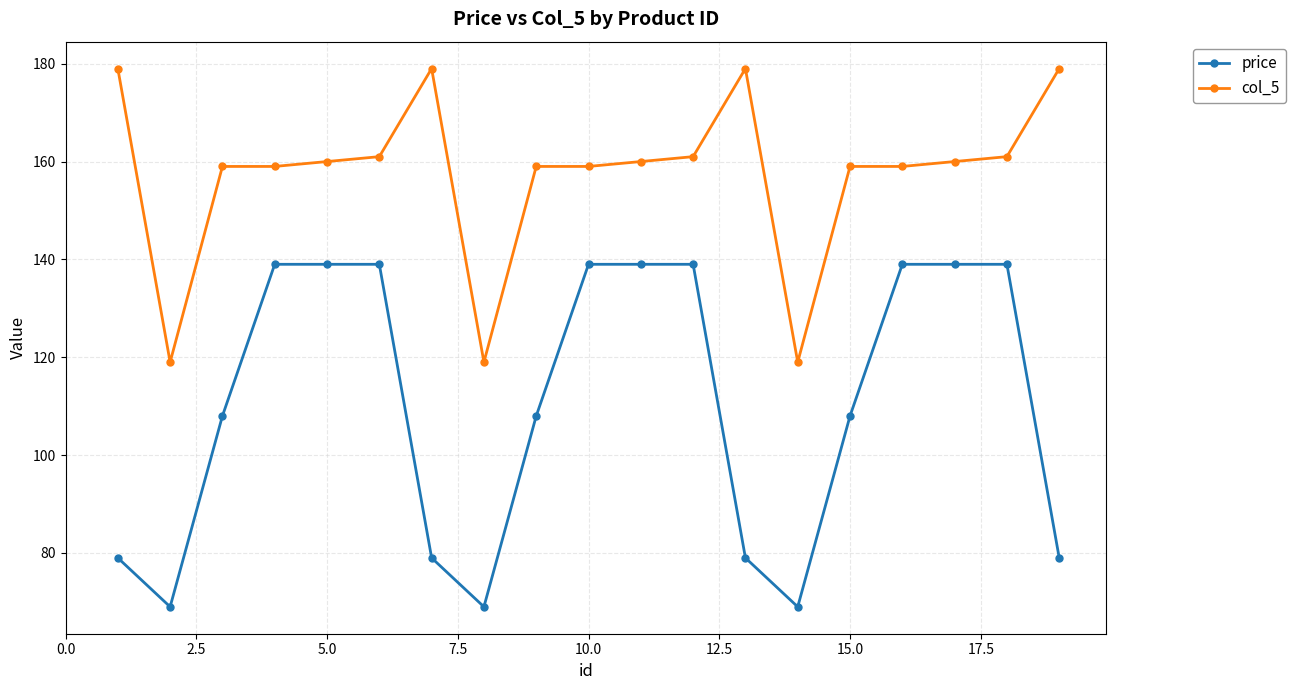

True or false: col_5 has more than 1 points higher than both neighbors.

True